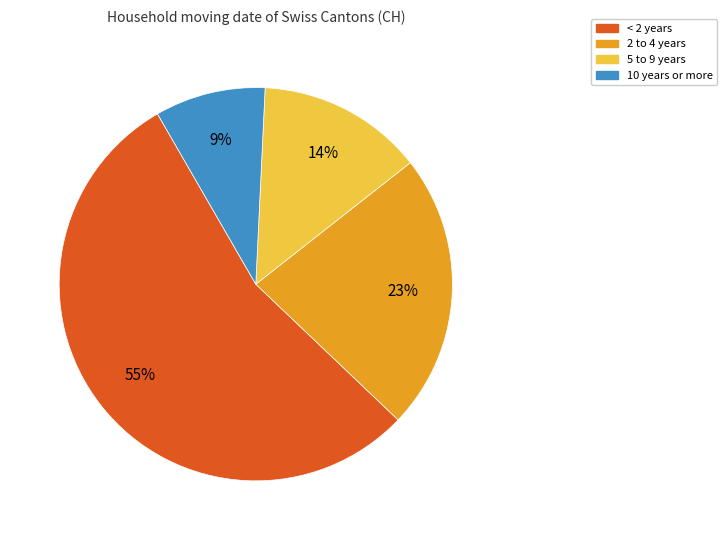

Do < 2 years and 10 years or more together represent more than half of the pie?

Yes